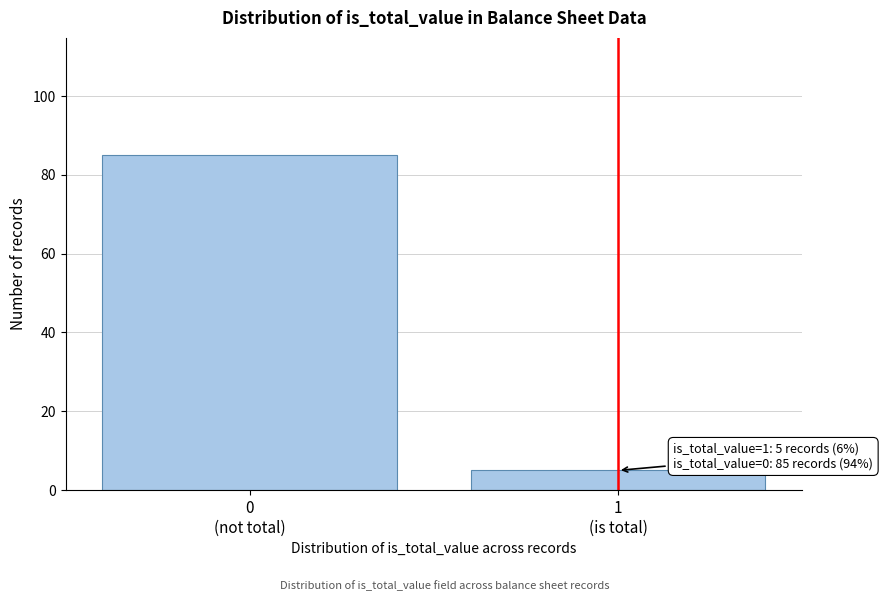

Reading right to left, what are all the values shown in this chart?

5	85